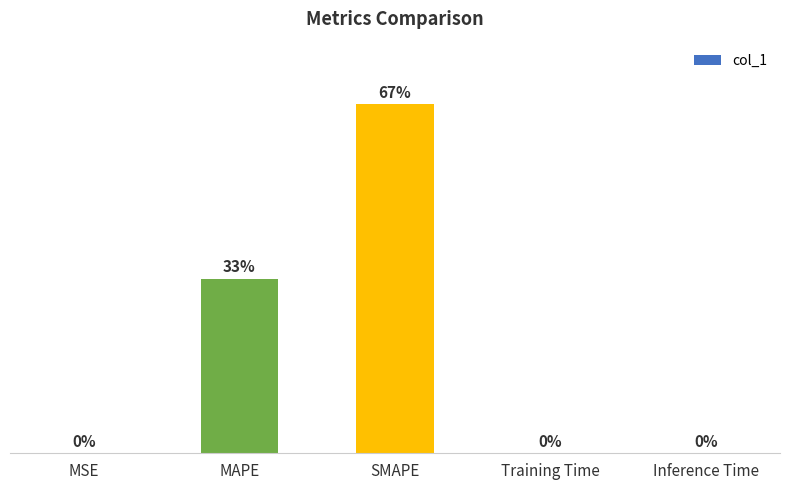

Which has a higher value, SMAPE or MSE?

SMAPE